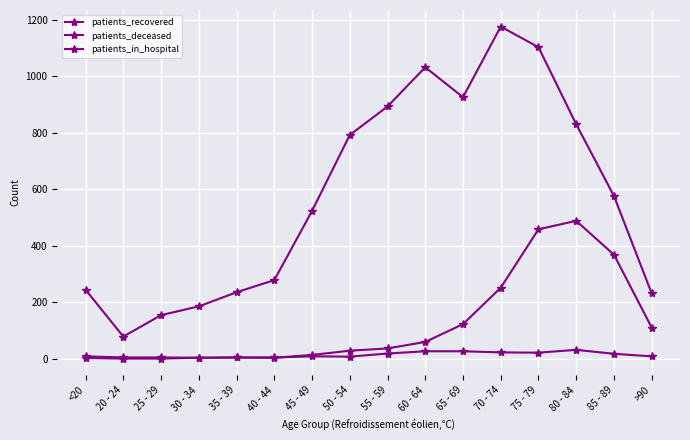

How many data points does each series have?

16